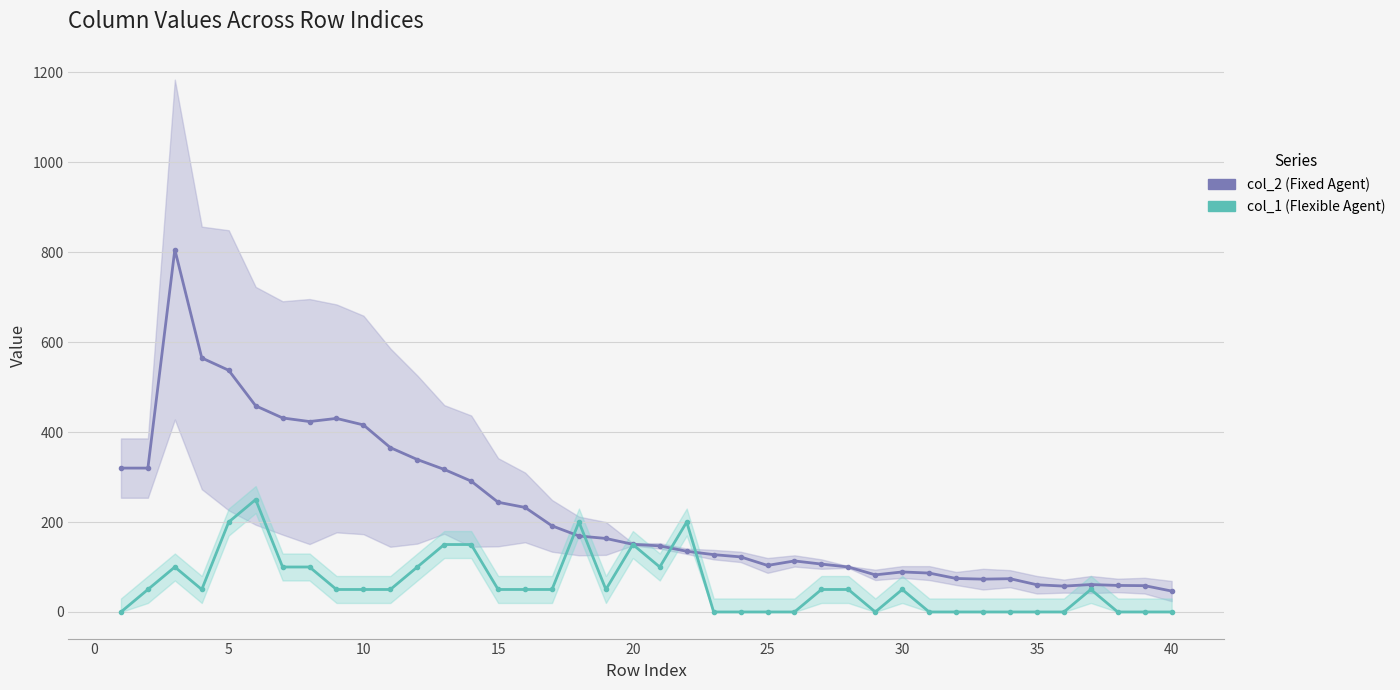

What is the difference between the maximum and second lowest values in the col_1 (Flexible Agent) series?

250.0